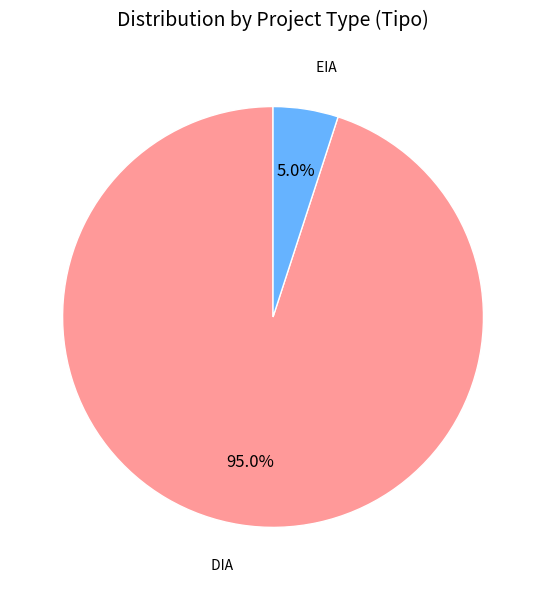

Which category has the biggest portion of the pie?

DIA